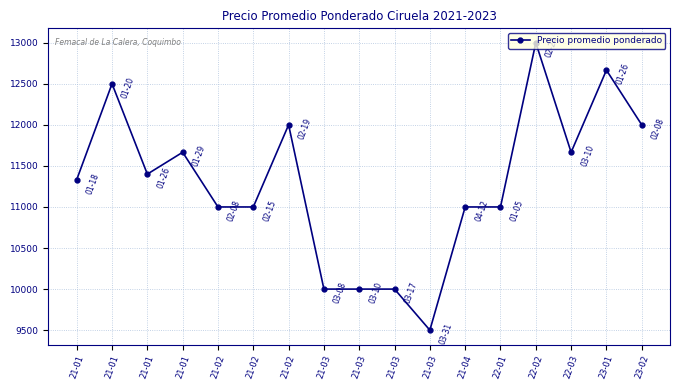

How many series are shown in this chart?

1